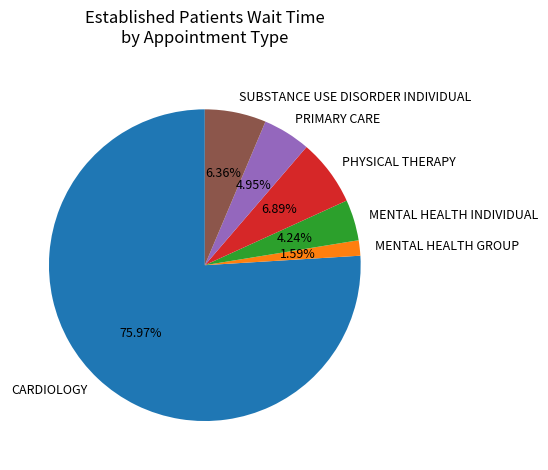

To the nearest percent, what is the difference between the largest and smallest slice percentages?

74%